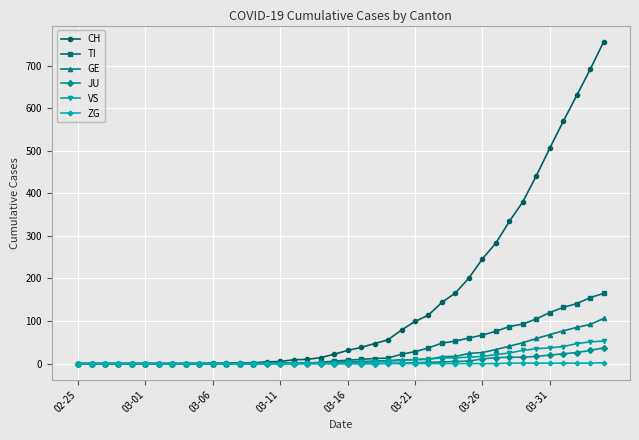

What is the sum of all GE values?

755